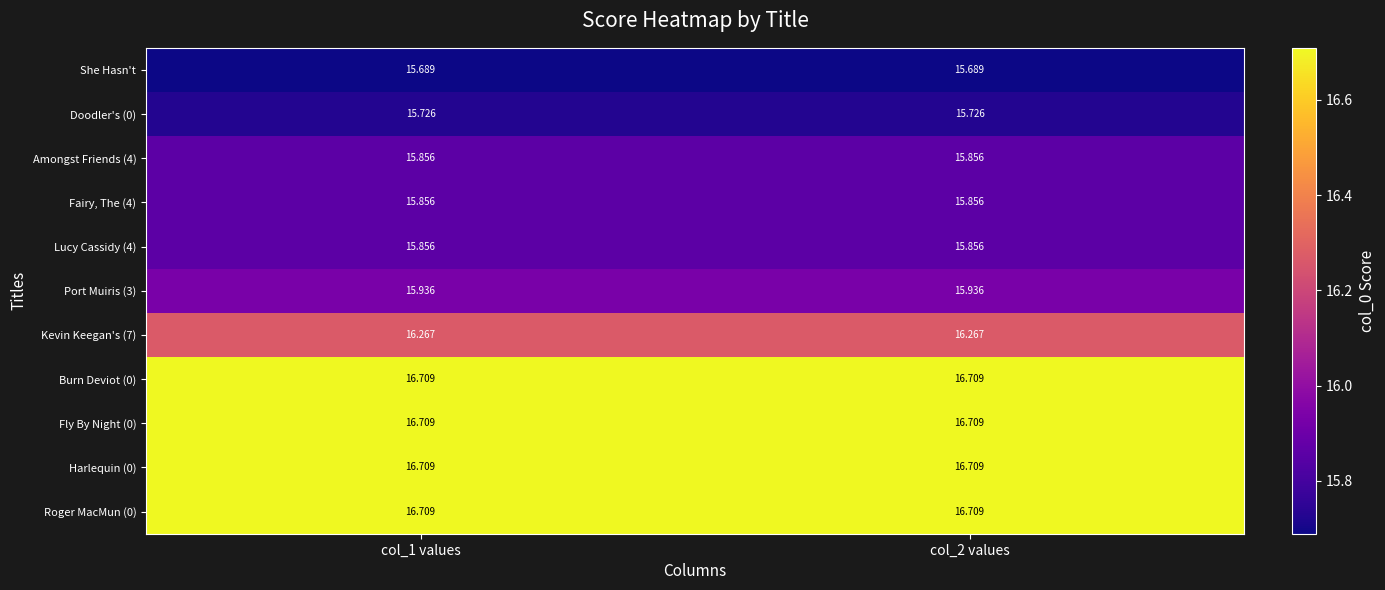

Is the value of Burn Deviot (0) at col_1 values greater than the value of Lucy Cassidy (4) at col_1 values?

Yes